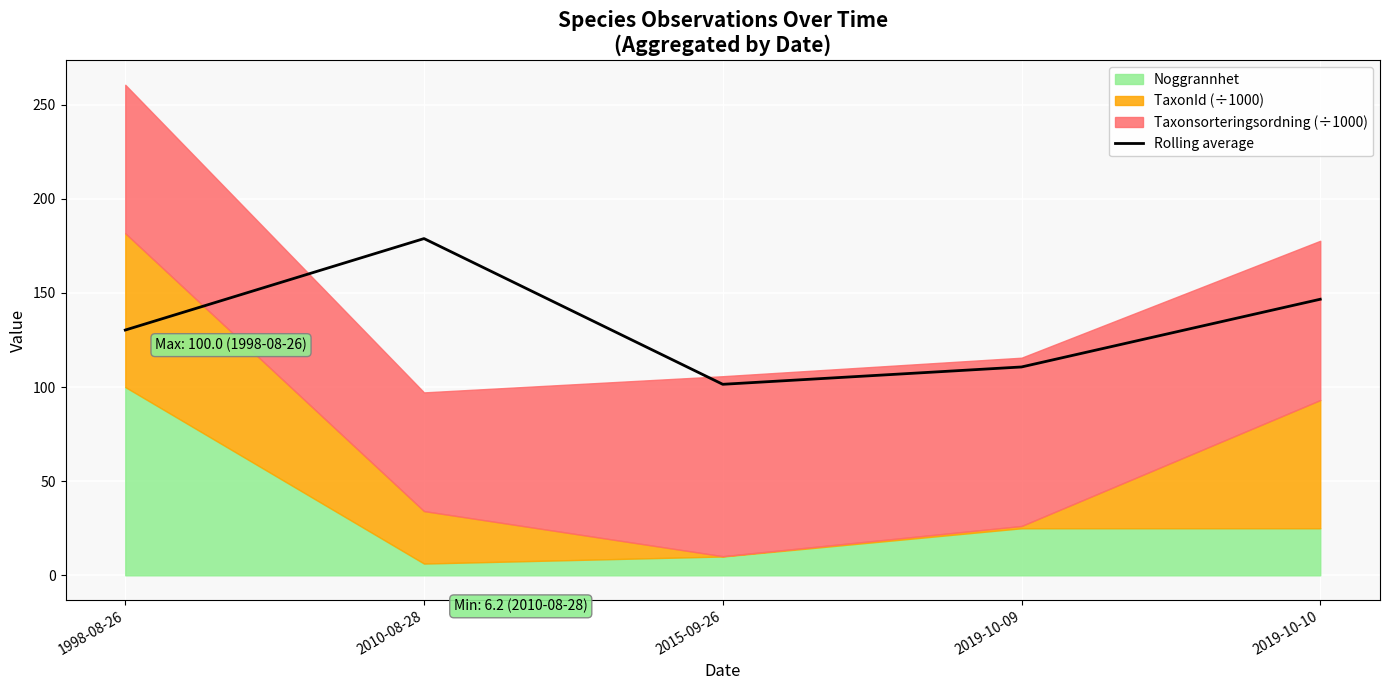

True or false: there are more than 1 points higher than both neighbors.

False